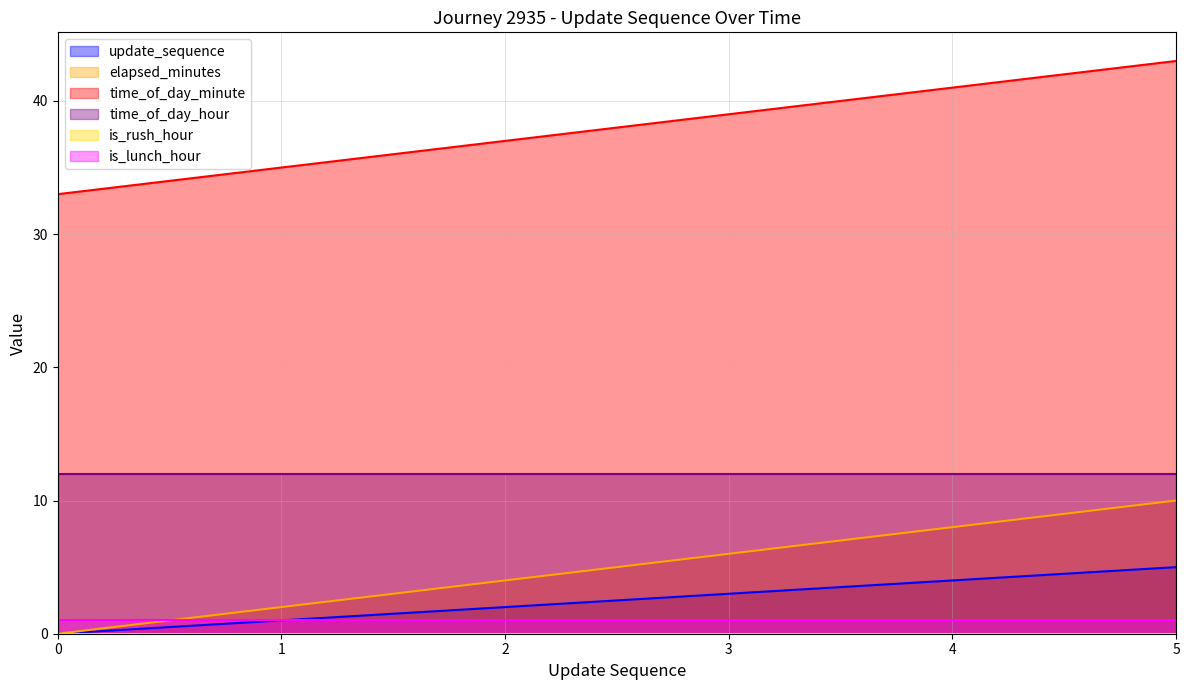

Which series has the largest total across all categories?

time_of_day_minute